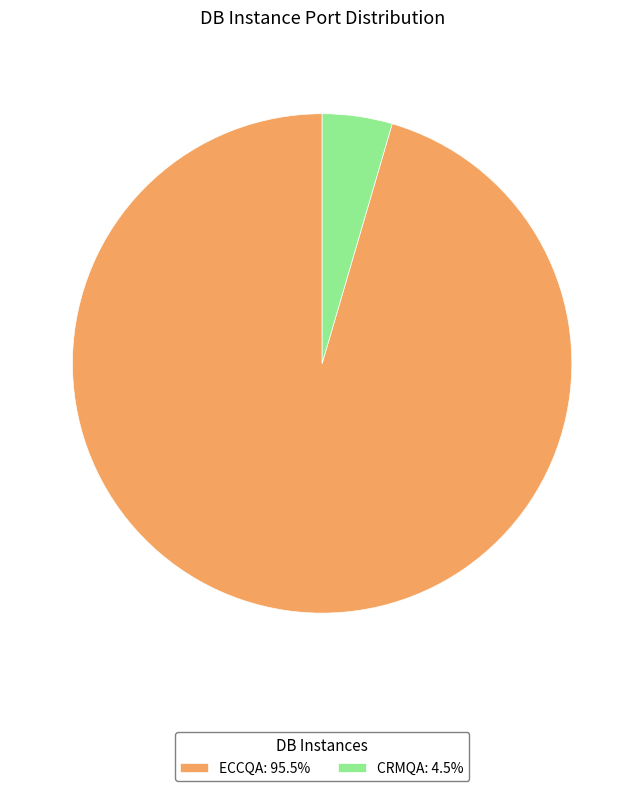

Approximately how many times larger is the value at ECCQA: 95.5% compared to CRMQA: 4.5%?

21.1